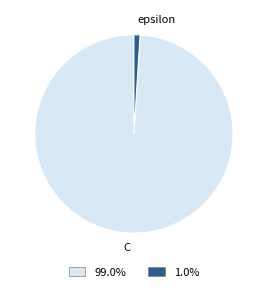

Rank the categories by value from lowest to highest.

epsilon, C